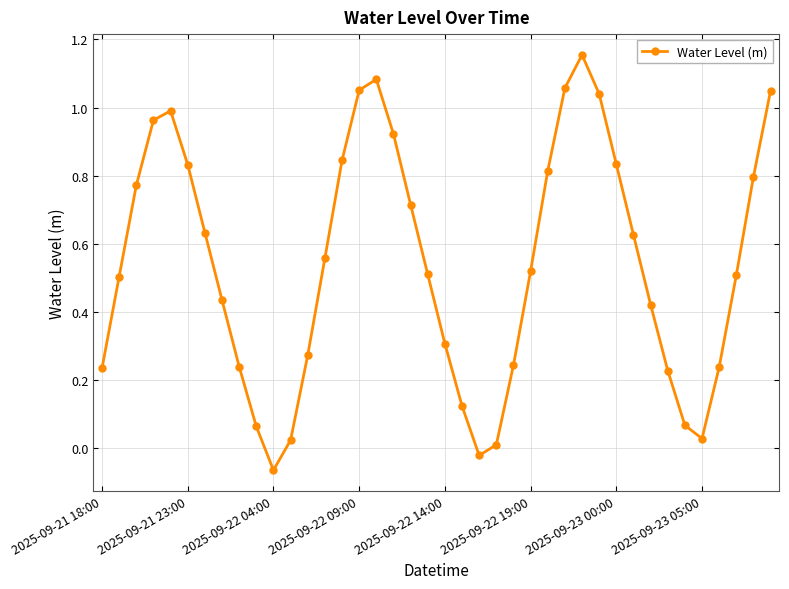

What is the sum of all values?

21.6